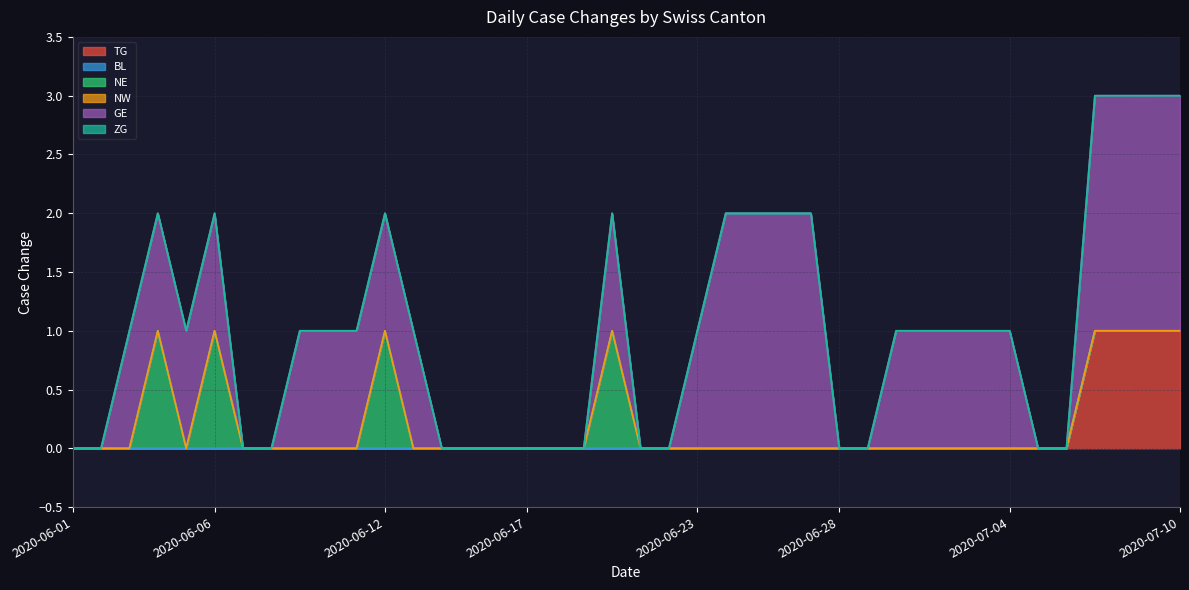

Does the chart have visible grid lines?

Yes